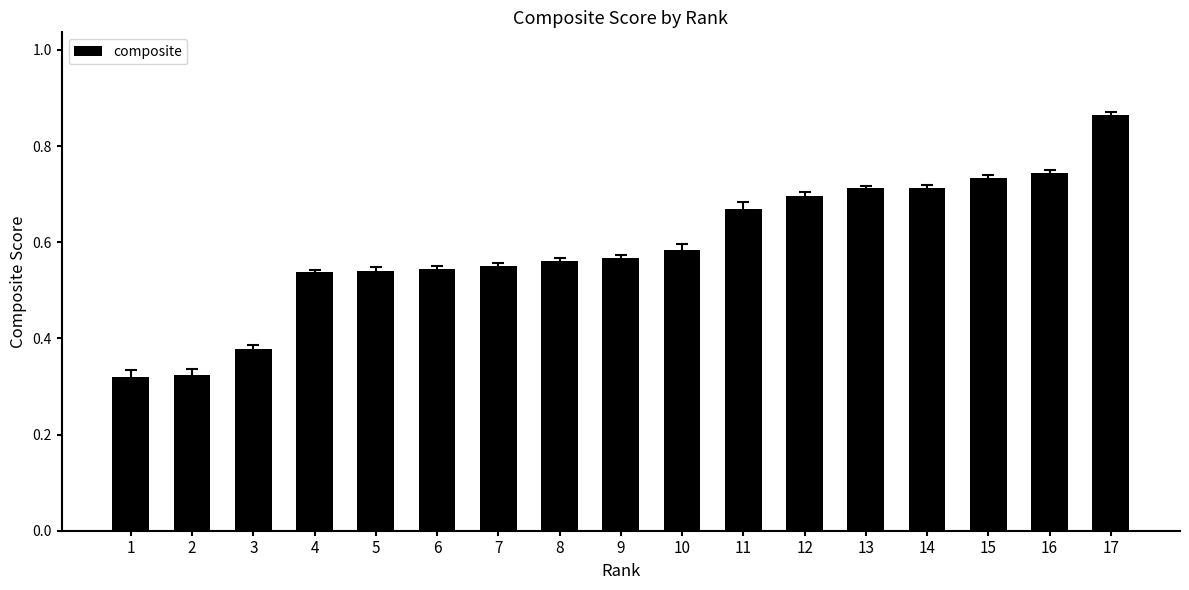

How many bars are there in total?

17